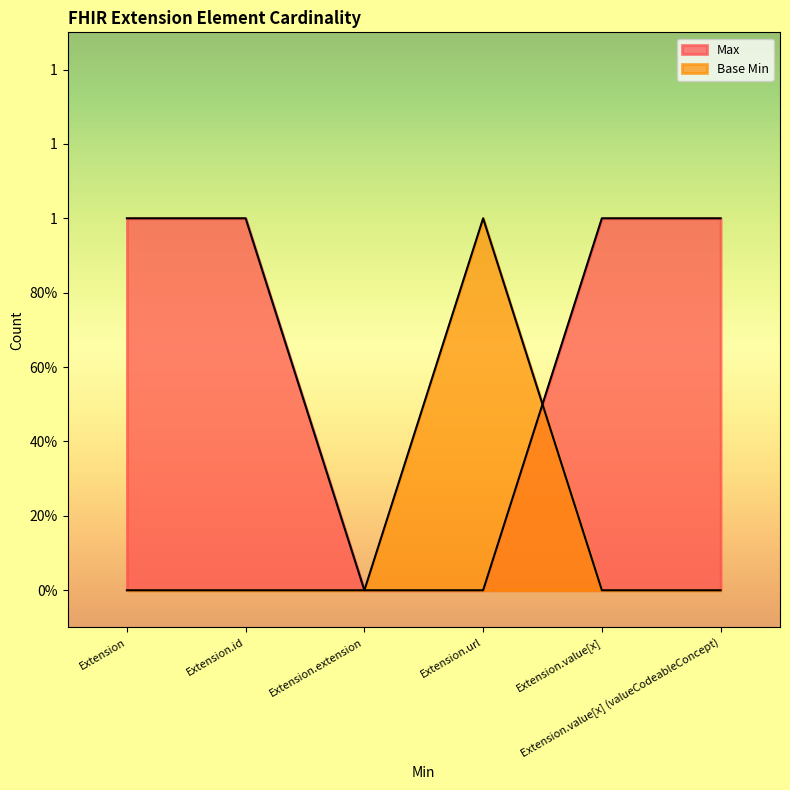

What position from the left is Extension.value[x] (valueCodeableConcept)?

6